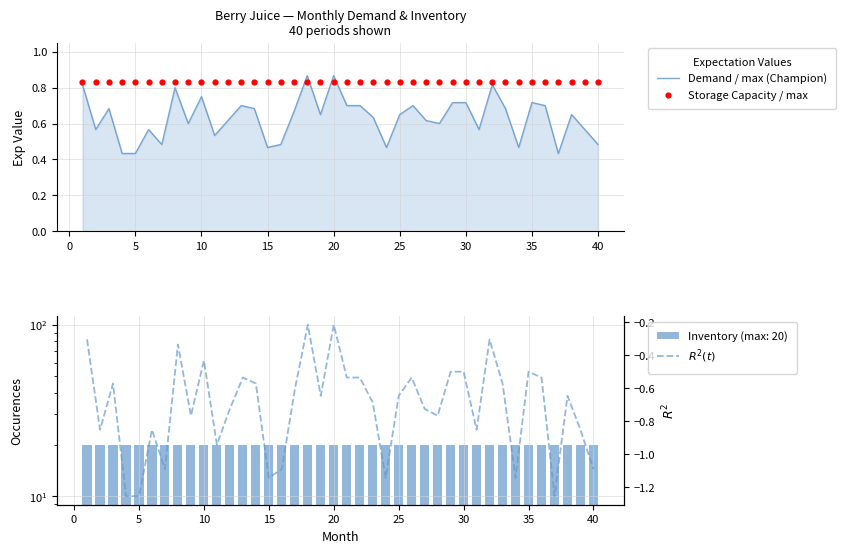

Which series has the largest total across all categories?

Storage Capacity / max